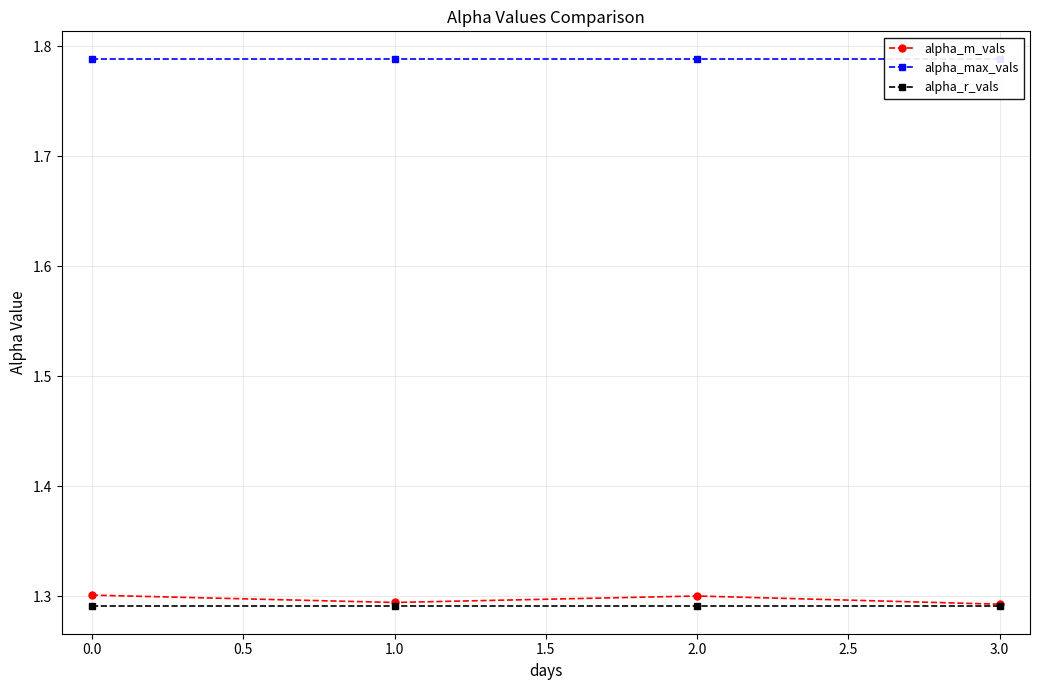

True or false: alpha_m_vals and alpha_r_vals intersect in this chart.

False